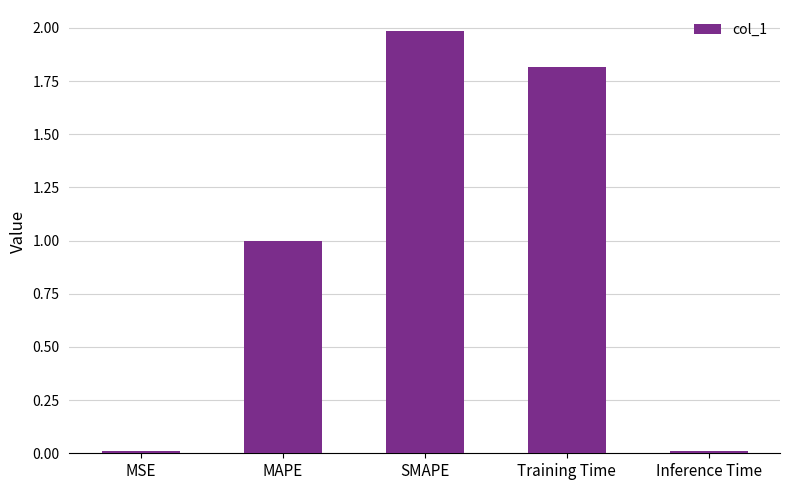

What value does the data have at MAPE?

1.0